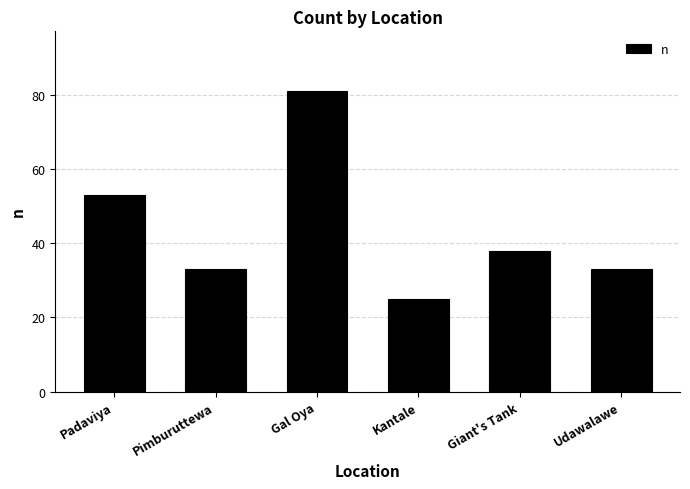

Count the number of categories in the chart.

6